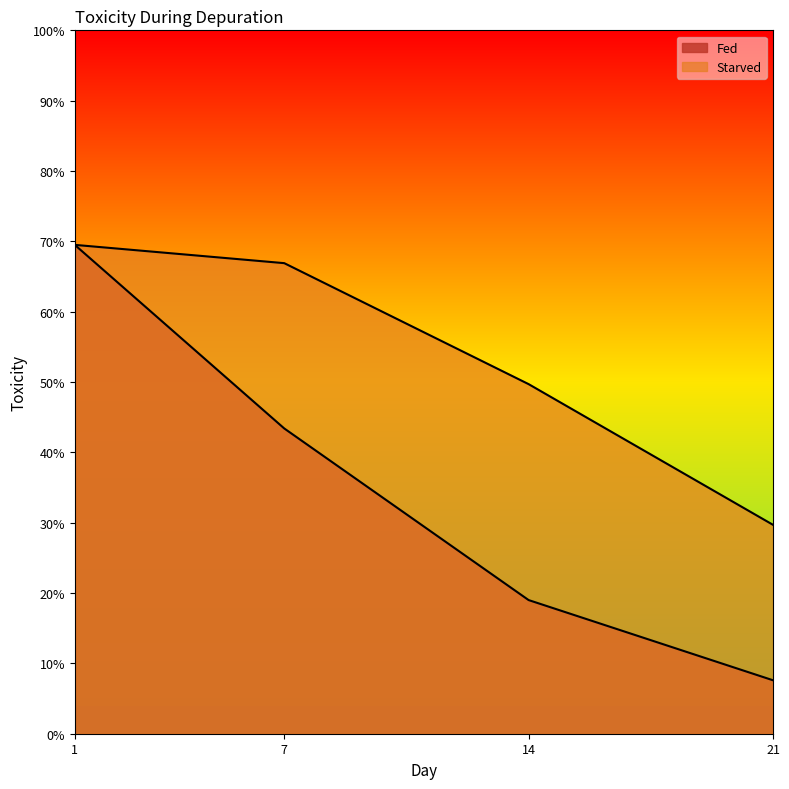

Between 1 and 21, which series saw the biggest shift?

Fed